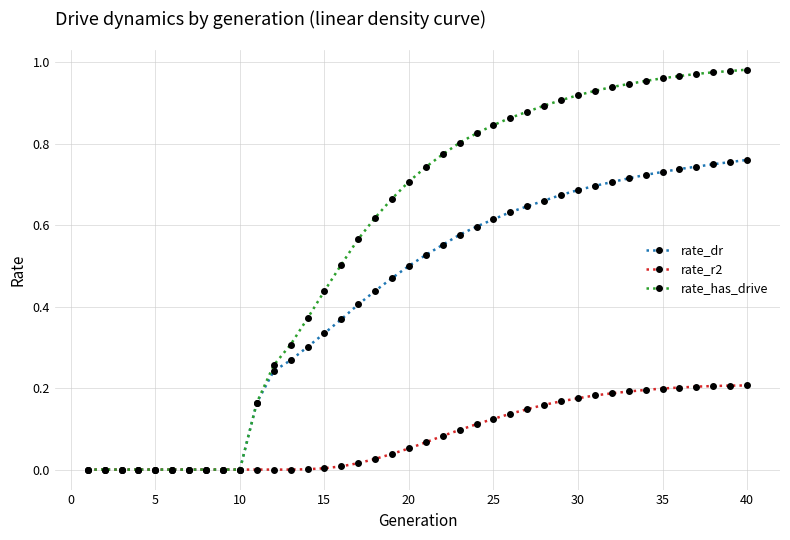

List the series in order of their peak value, highest first.

rate_has_drive, rate_dr, rate_r2